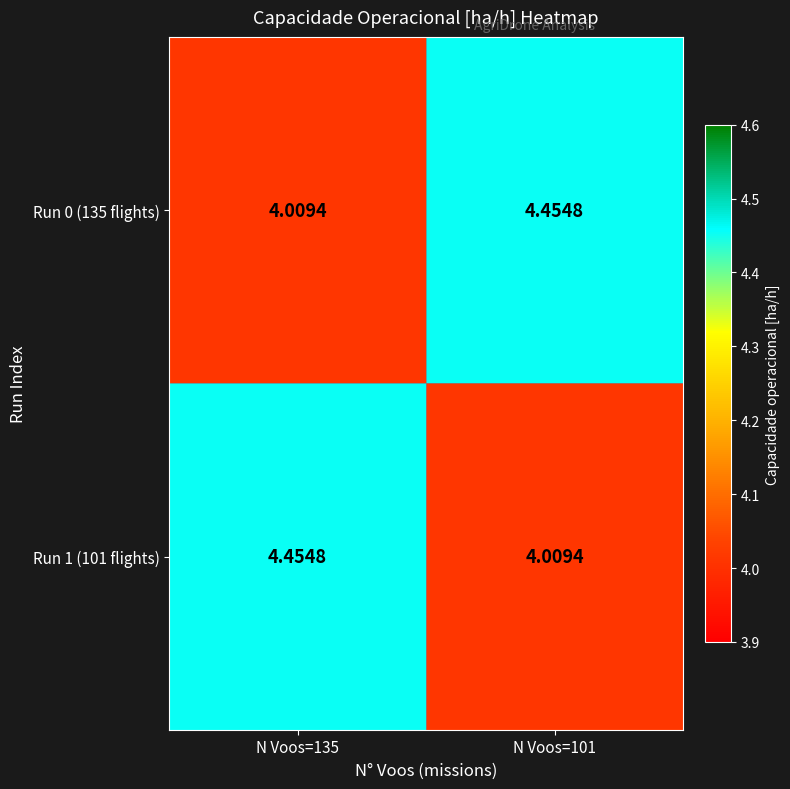

Which has a higher value, N Voos=101 or N Voos=135?

N Voos=101